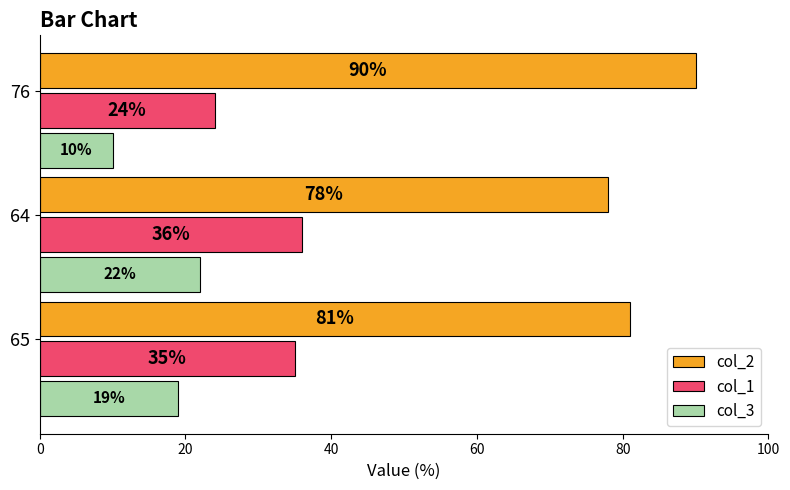

Is it true that col_2 equals 81 at 65?

True